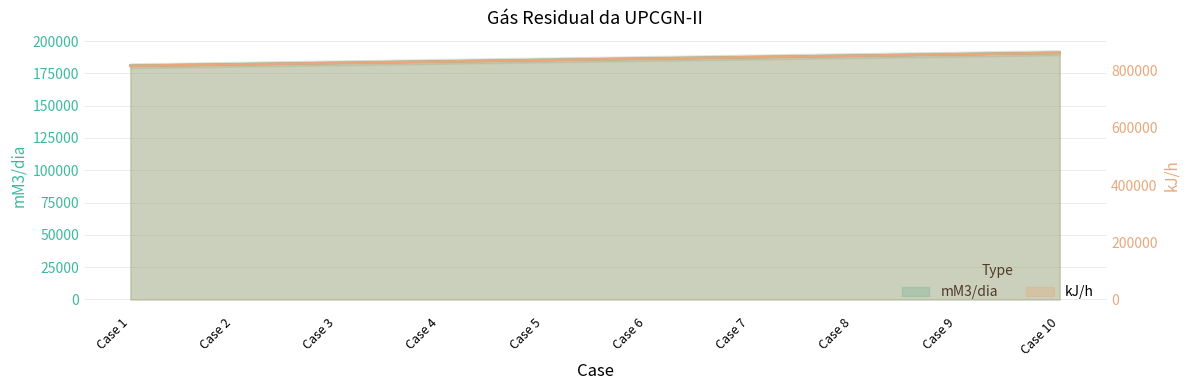

Is the value of kJ/h at Case 5 greater than the value of mM3/dia at Case 9?

Yes